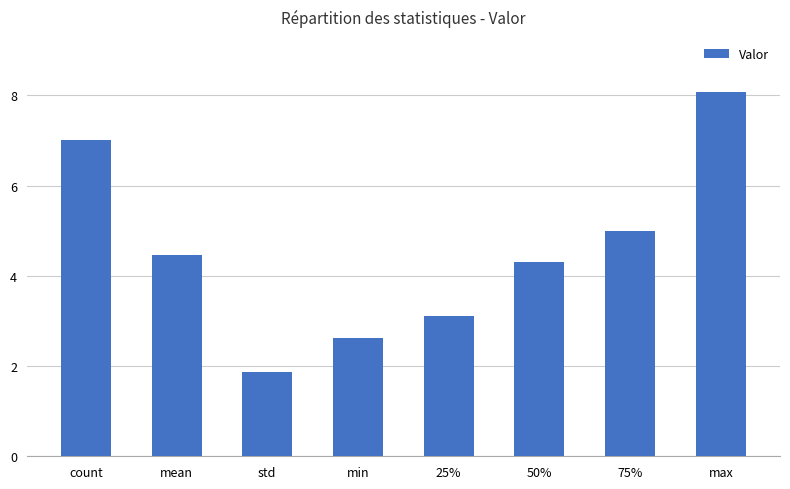

At which label is the value closest to 4?

50%